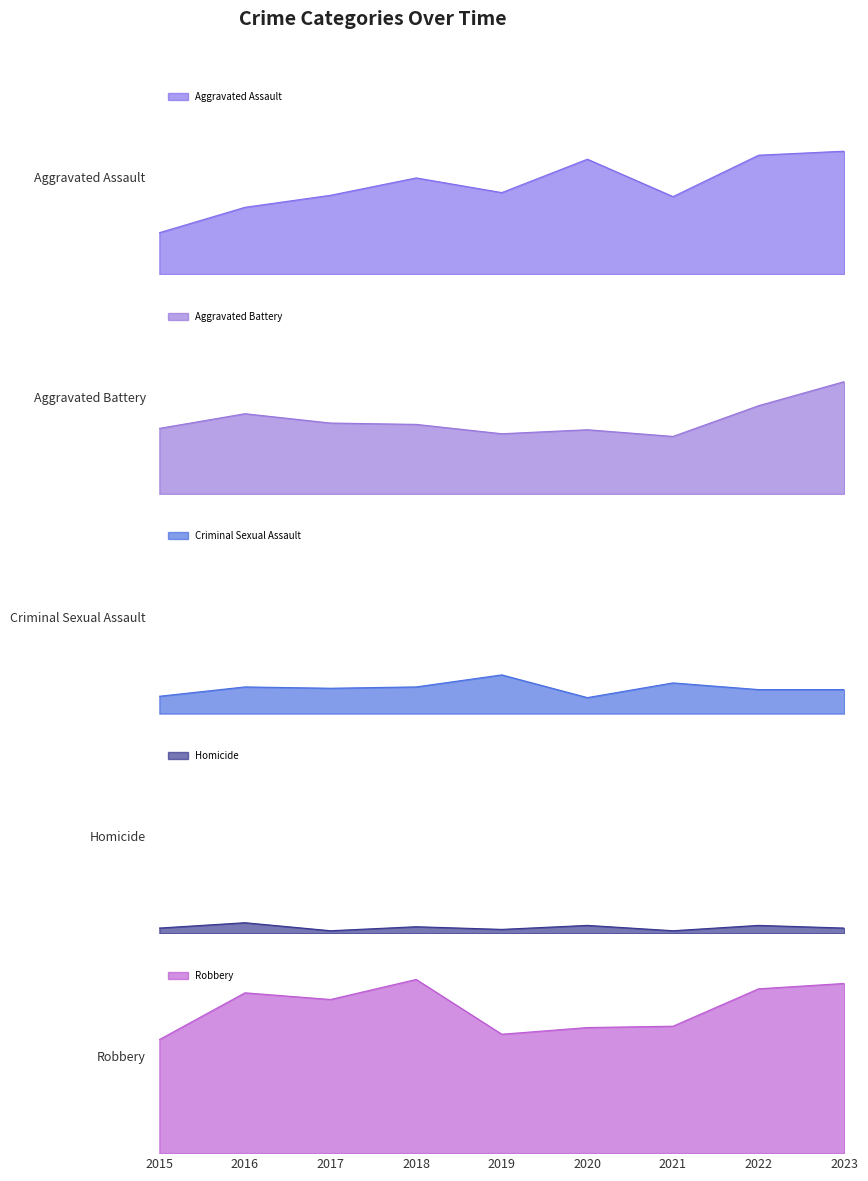

How many Homicide values are between 3 and 6?

6